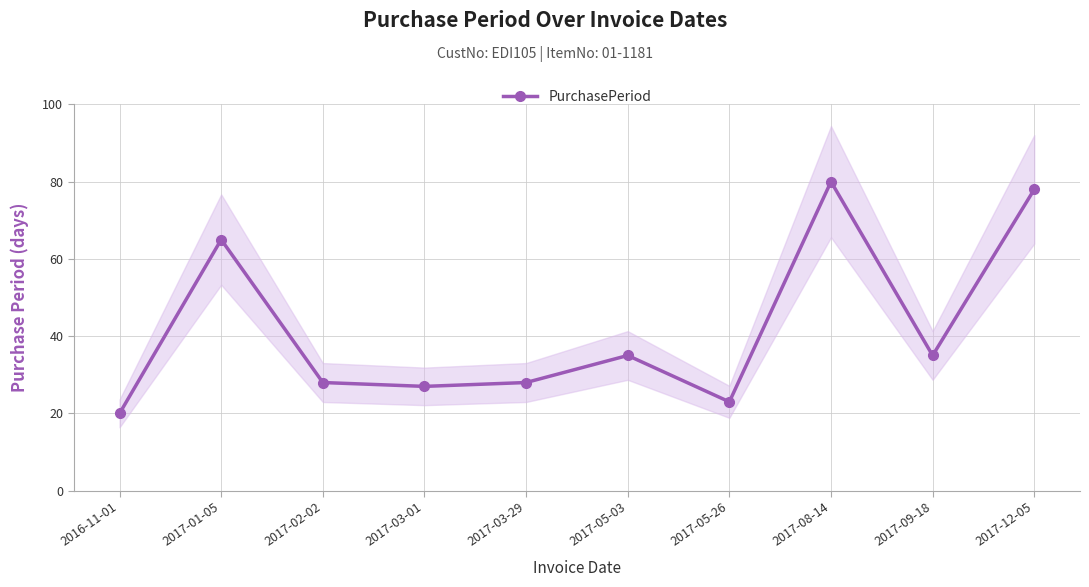

Rank the categories by value from highest to lowest.

2017-08-14, 2017-12-05, 2017-01-05, 2017-05-03, 2017-09-18, 2017-02-02, 2017-03-29, 2017-03-01, 2017-05-26, 2016-11-01